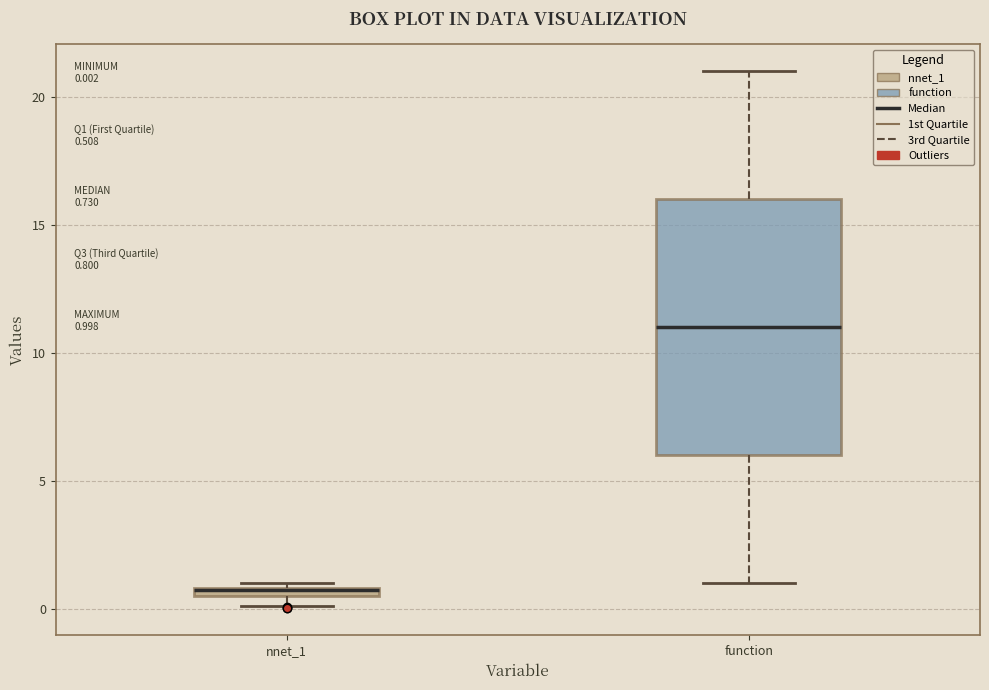

Comparing the boxes themselves (not the whiskers), which one is the tallest?

function